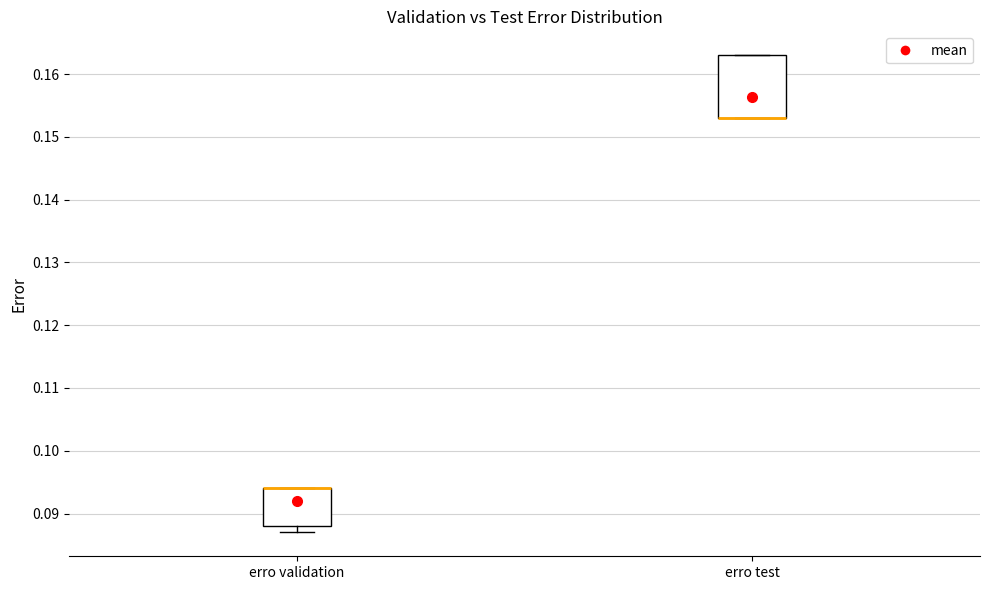

Reading left to right, read every box against the y-axis: the position of its median line, the range the box covers, and the ends of its whiskers. The values are not printed on the chart, so give them approximately, as read against the axis.

erro validation: median 0.094 (drawn on the box's upper edge), box 0.088 to 0.094, whiskers 0.087 to 0.094
erro test: median 0.153 (drawn on the box's lower edge), box 0.153 to 0.163, whiskers 0.153 to 0.163